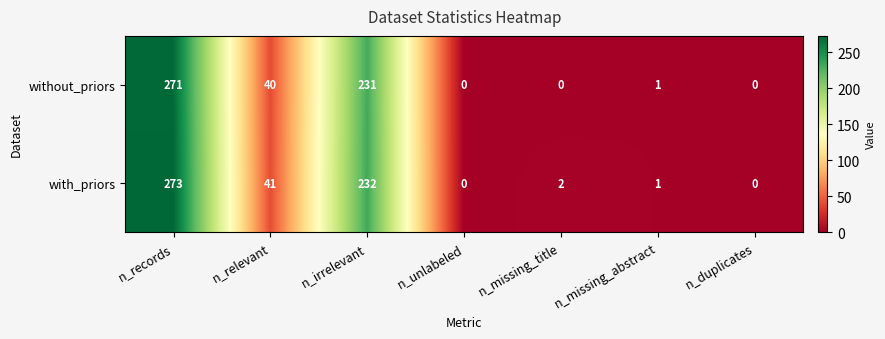

True or false: with_priors has a value of 2 at n_missing_abstract.

False